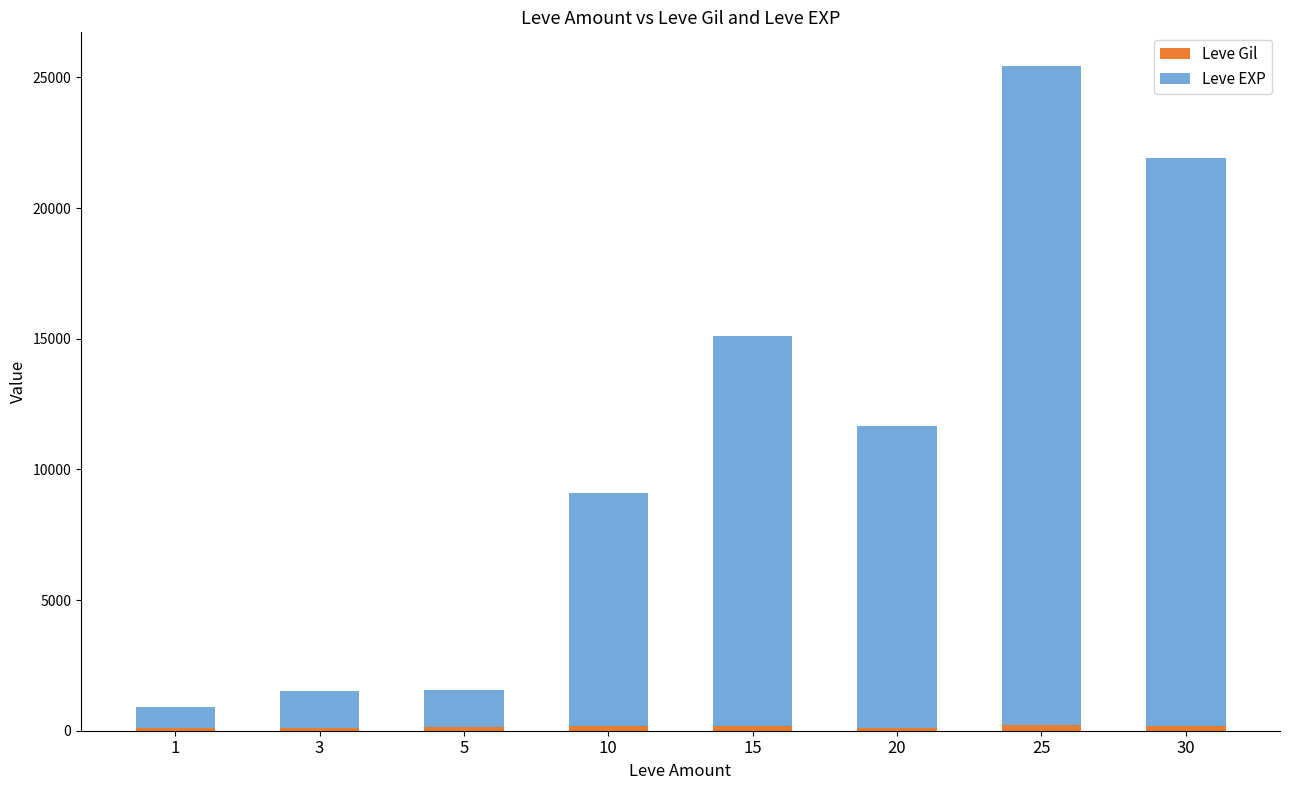

Are the bars grouped side by side (vs. stacked)?

No